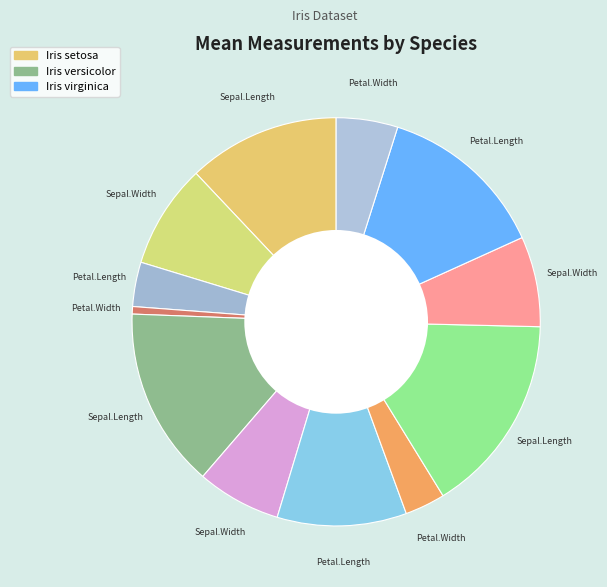

What is the smallest slice in the pie chart?

Petal.Width